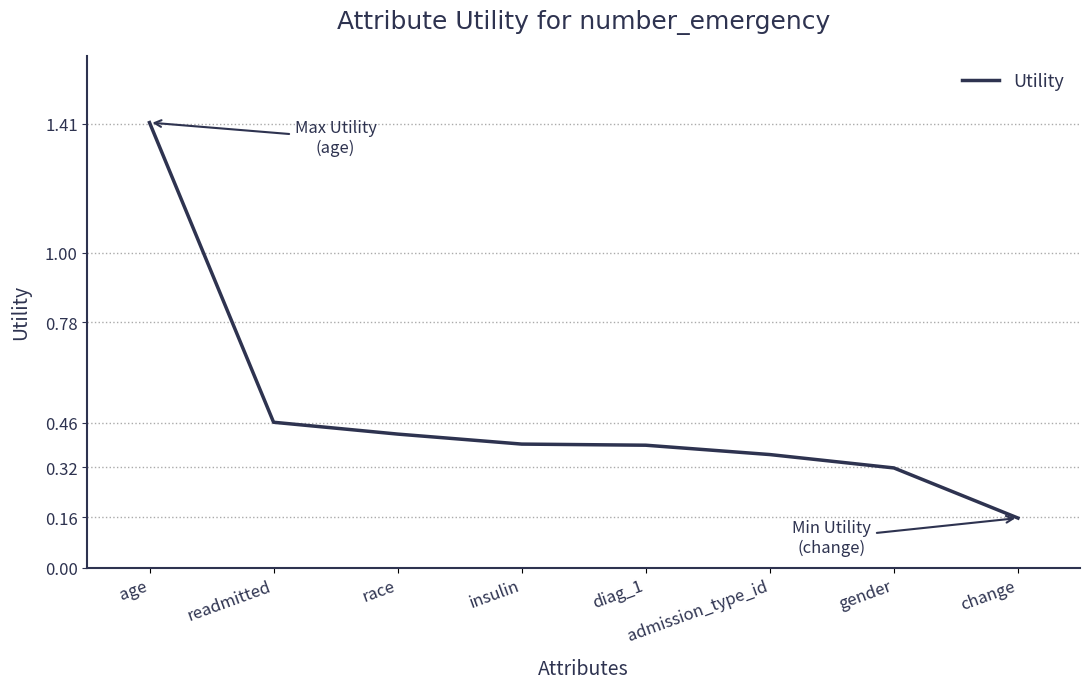

Which category has the highest value across all series?

age